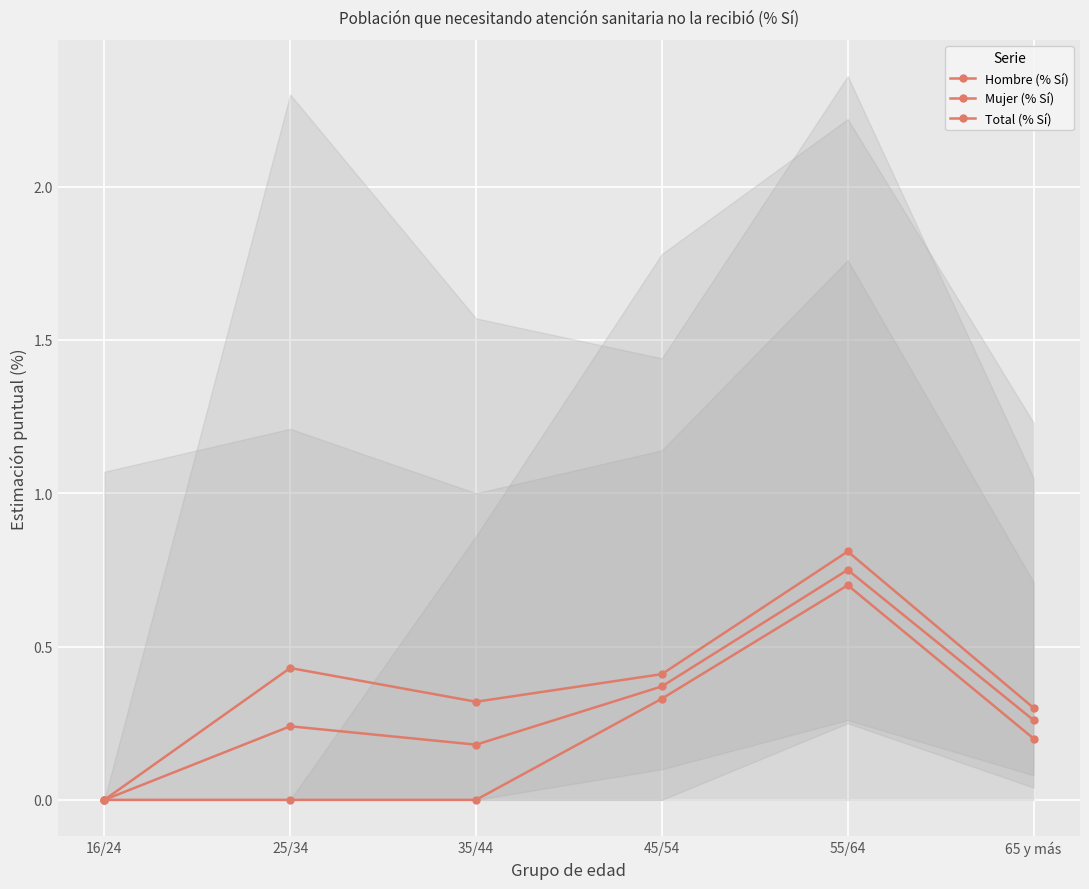

Where is Total (% Sí) nearest to the value 0?

16/24